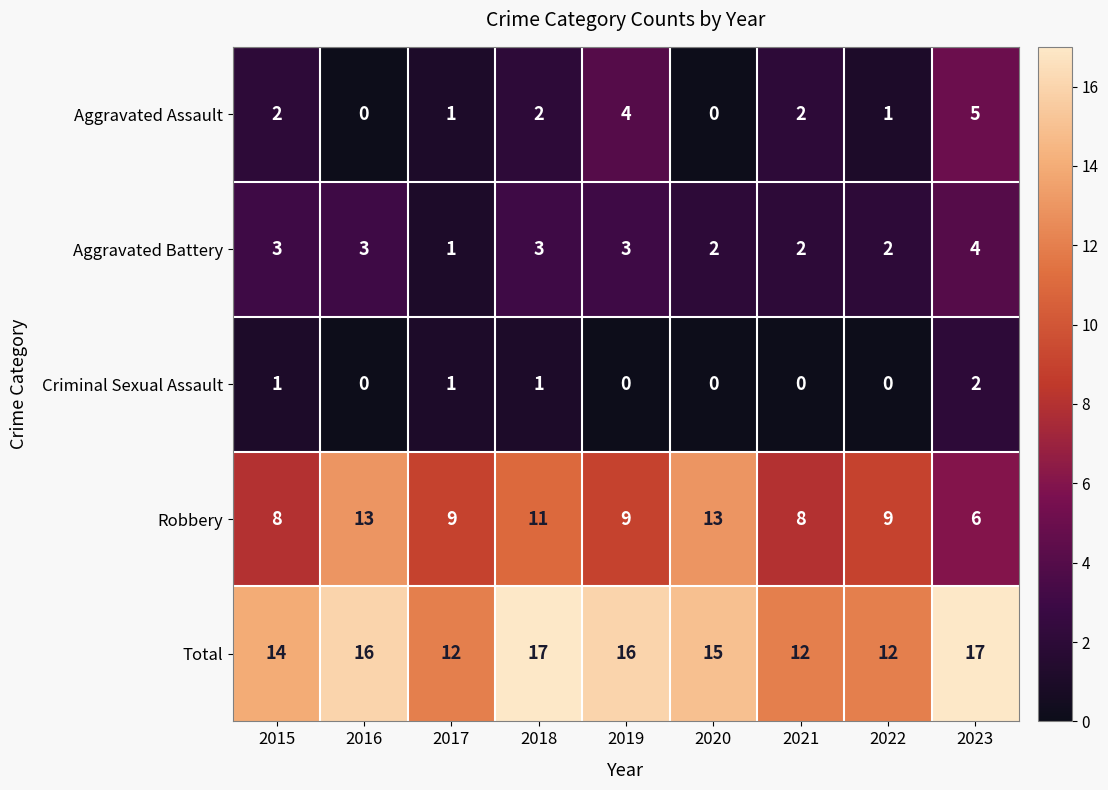

Rank the series by their maximum value, from highest to lowest.

Total, Robbery, Aggravated Assault, Aggravated Battery, Criminal Sexual Assault